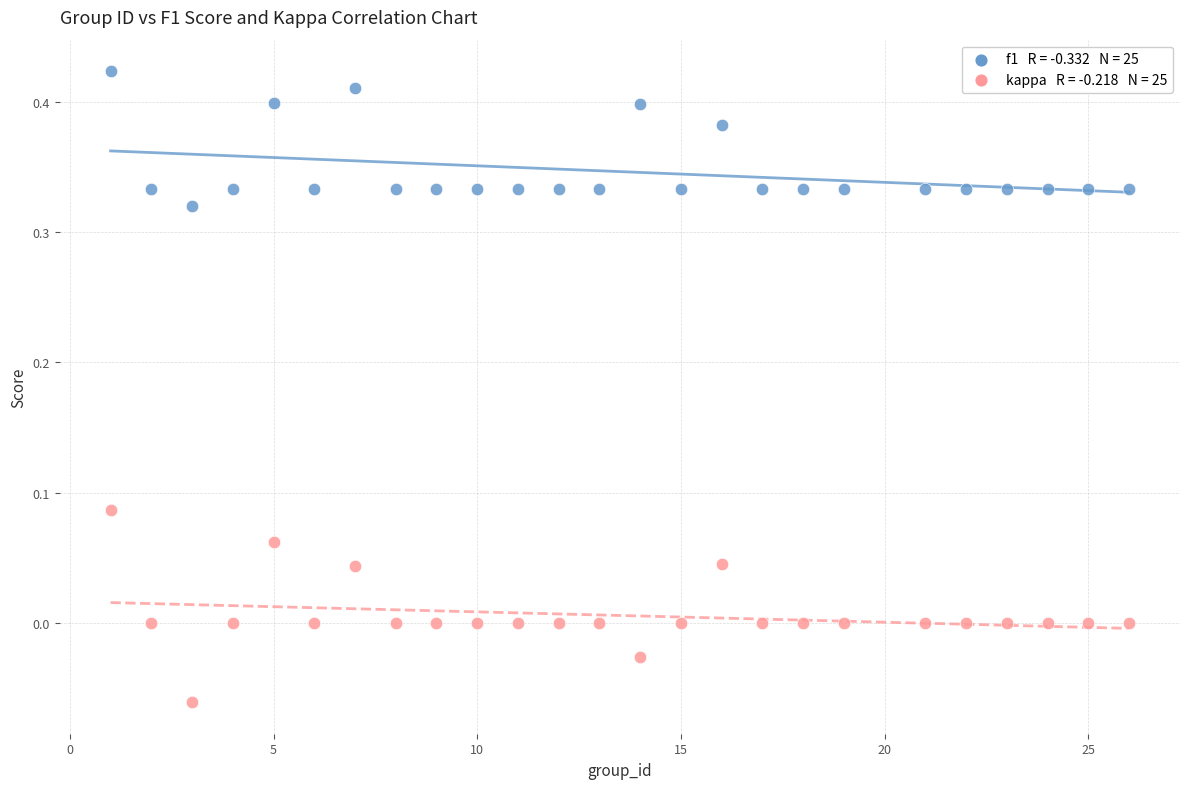

Across all data points, what is the range of X values (max minus min)?

25.0